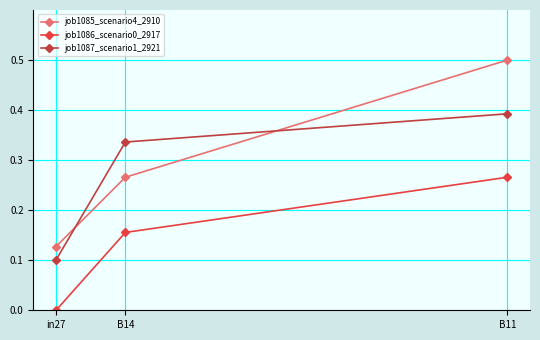

What is the label of the 3rd point from the left?

B11